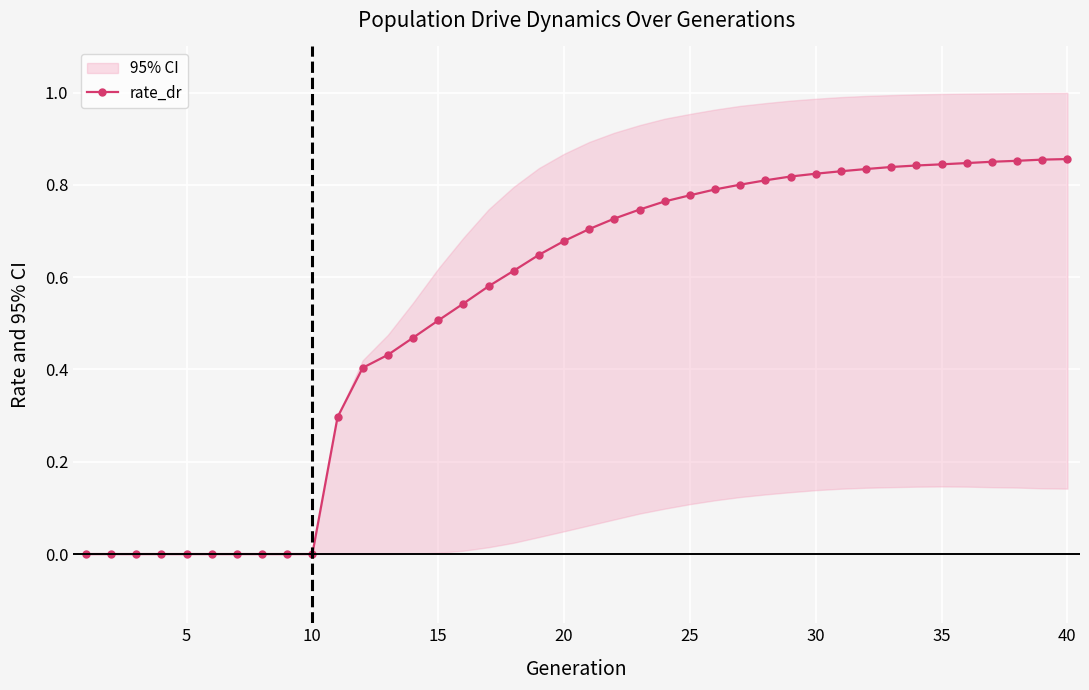

Is it true that rate_dr equals -0.5 at 5?

False